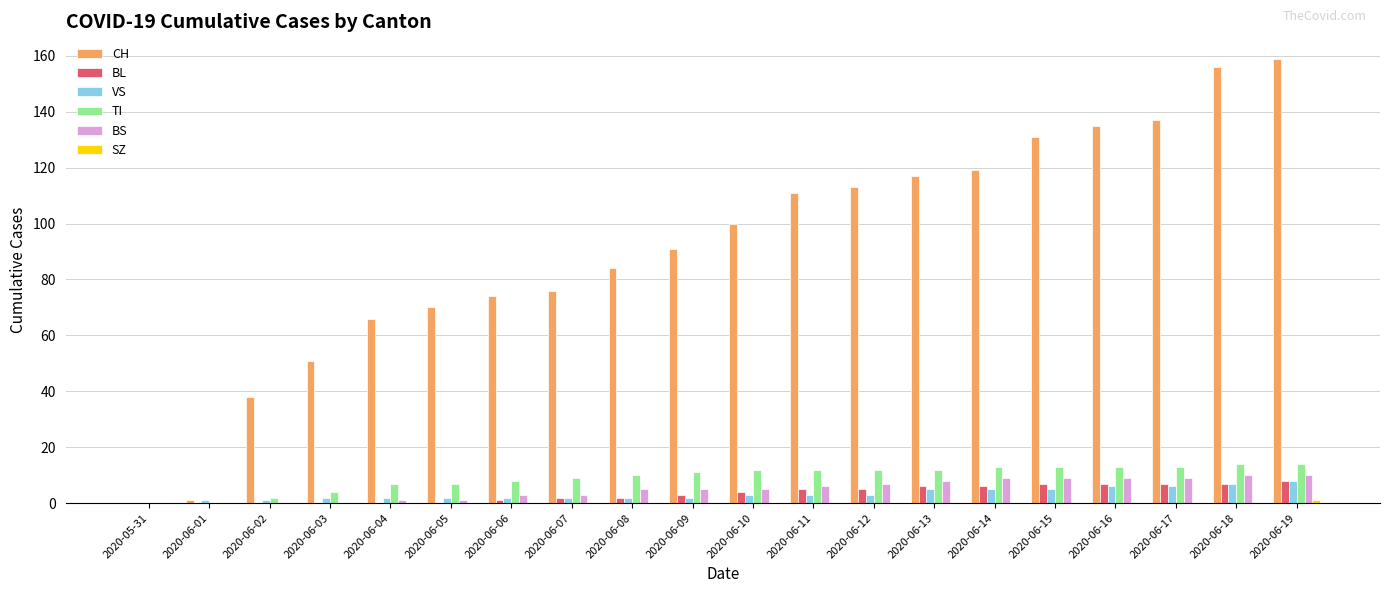

How many data points does each series have?

20